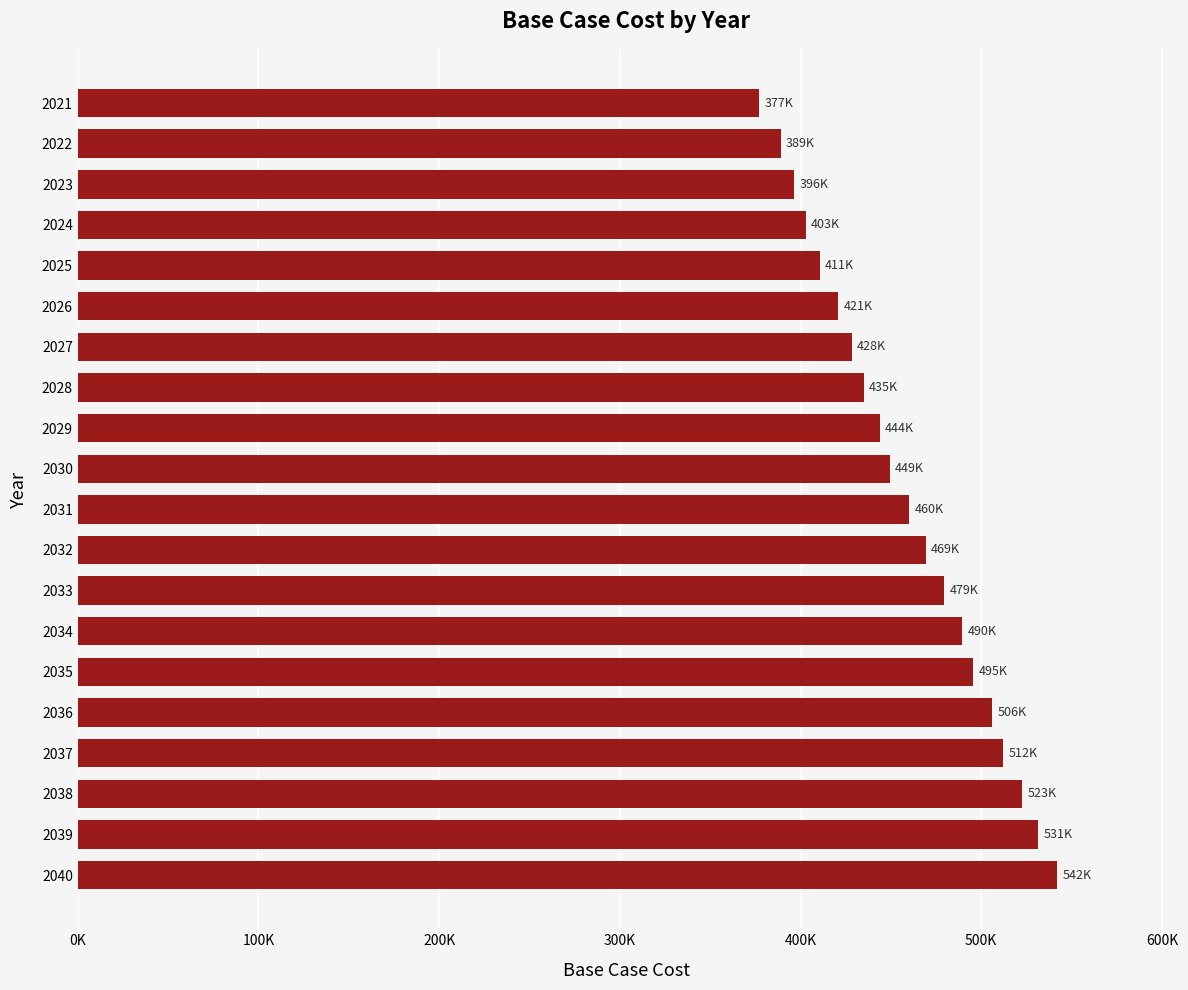

Rank the categories by value from highest to lowest.

2040, 2039, 2038, 2037, 2036, 2035, 2034, 2033, 2032, 2031, 2030, 2029, 2028, 2027, 2026, 2025, 2024, 2023, 2022, 2021